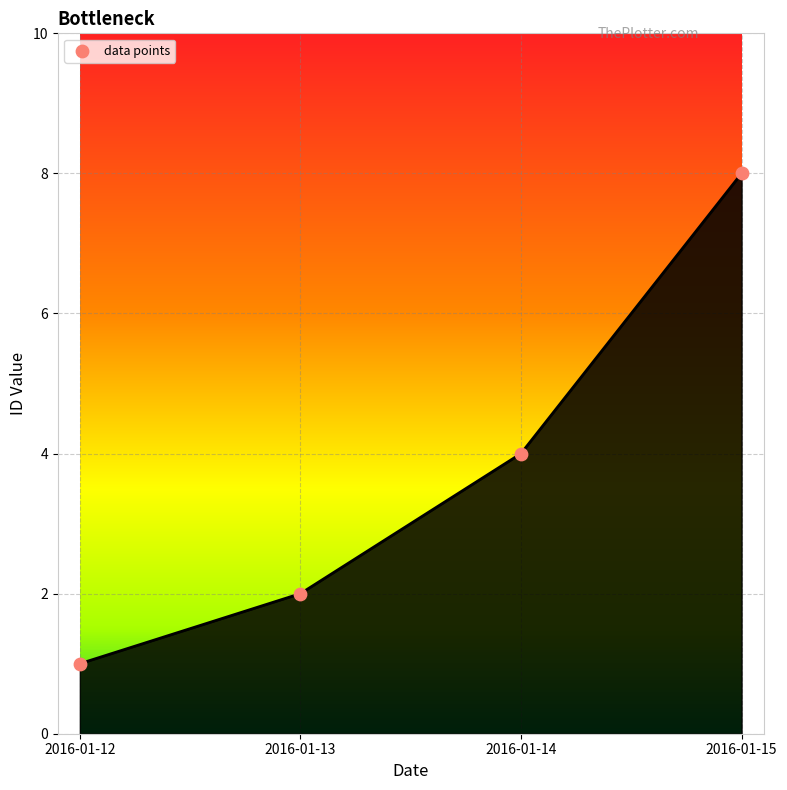

What is the range of Y values (max minus min)?

7